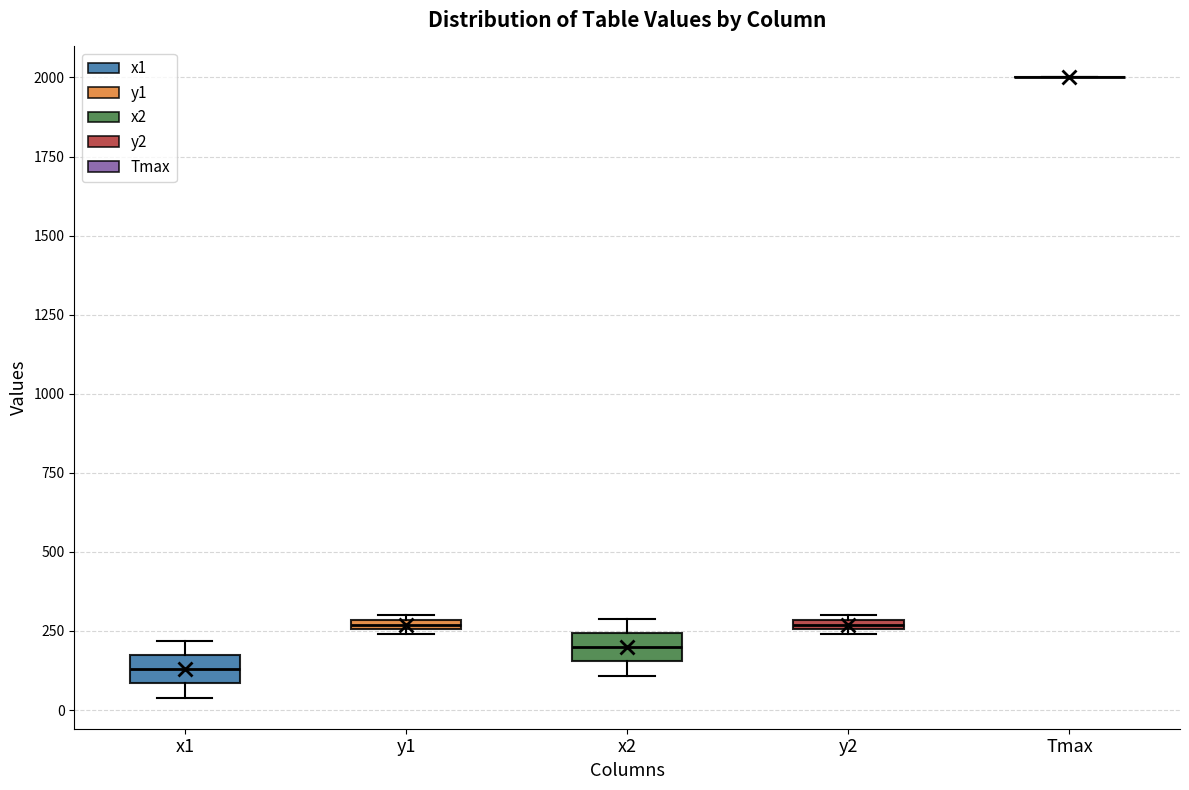

Where does the median line of the box for x2 sit on the y-axis? The values are not printed on the chart, so give them approximately, as read against the axis.

200